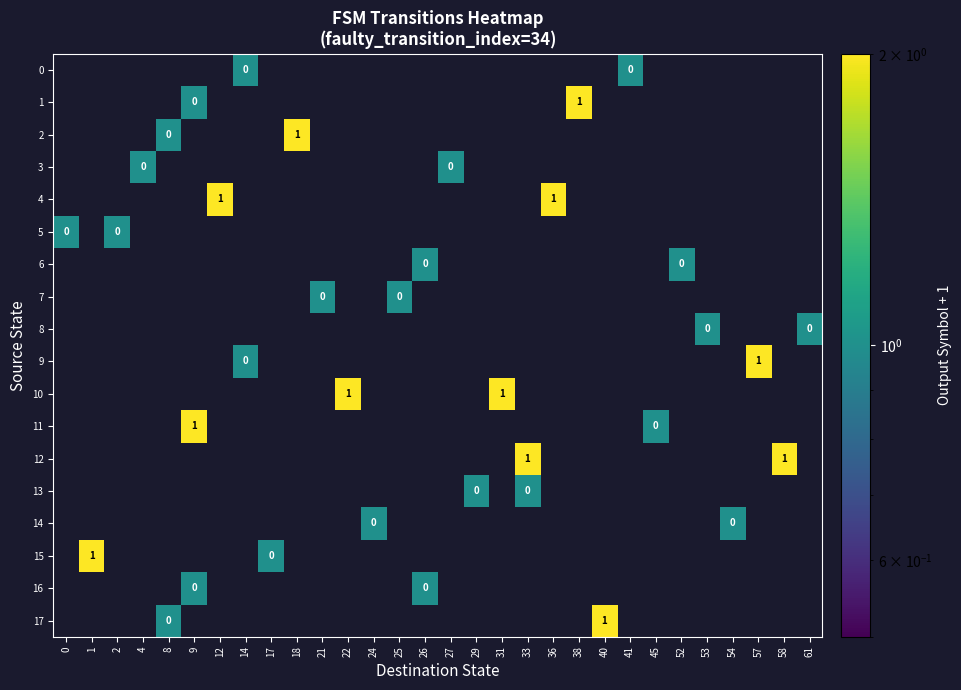

Rank the categories by 11 value from lowest to highest.

0, 1, 2, 4, 8, 12, 14, 17, 18, 21, 22, 24, 25, 26, 27, 29, 31, 33, 36, 38, 40, 41, 52, 53, 54, 57, 58, 61, 45, 9